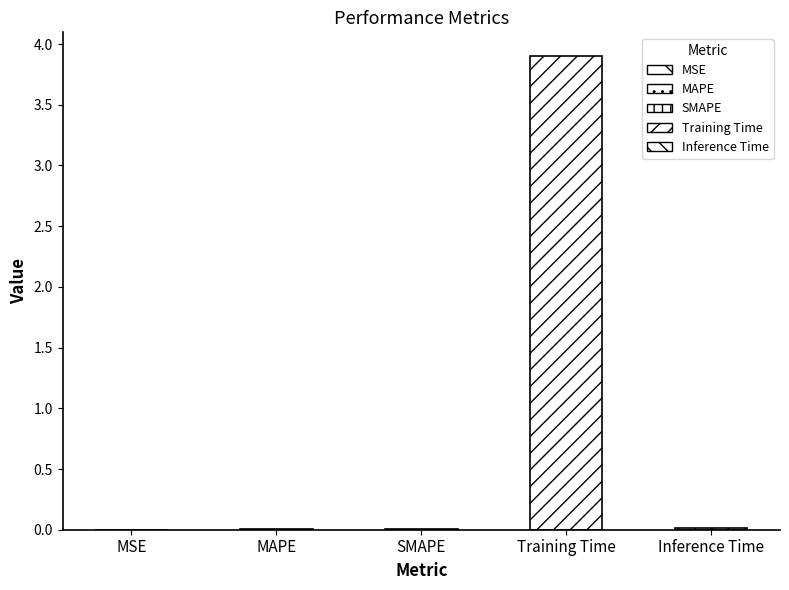

At which label is the value closest to 1?

Inference Time